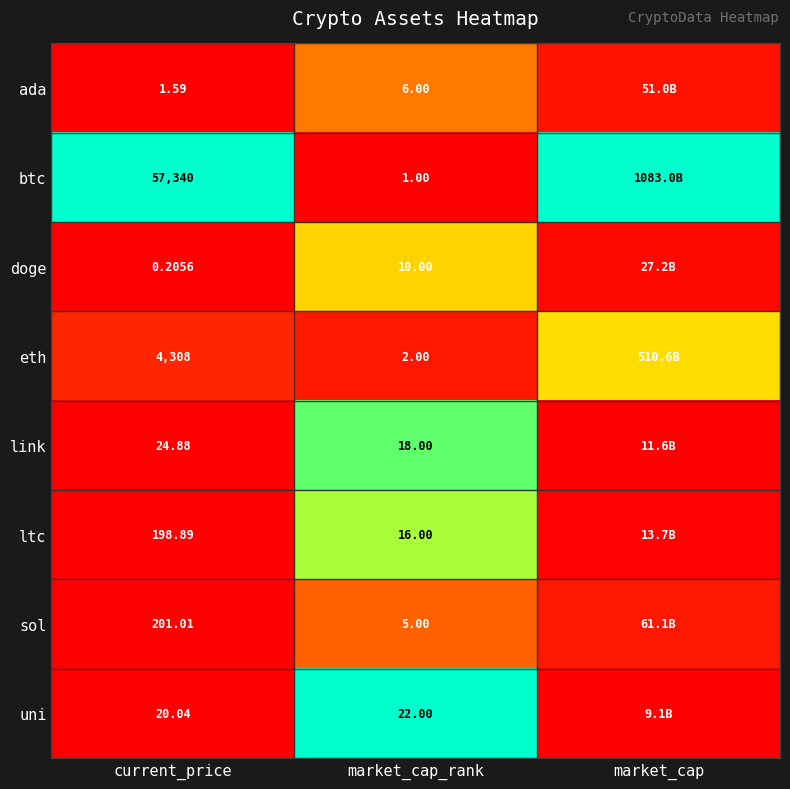

Is it true that eth equals 0.0 at market_cap_rank?

False